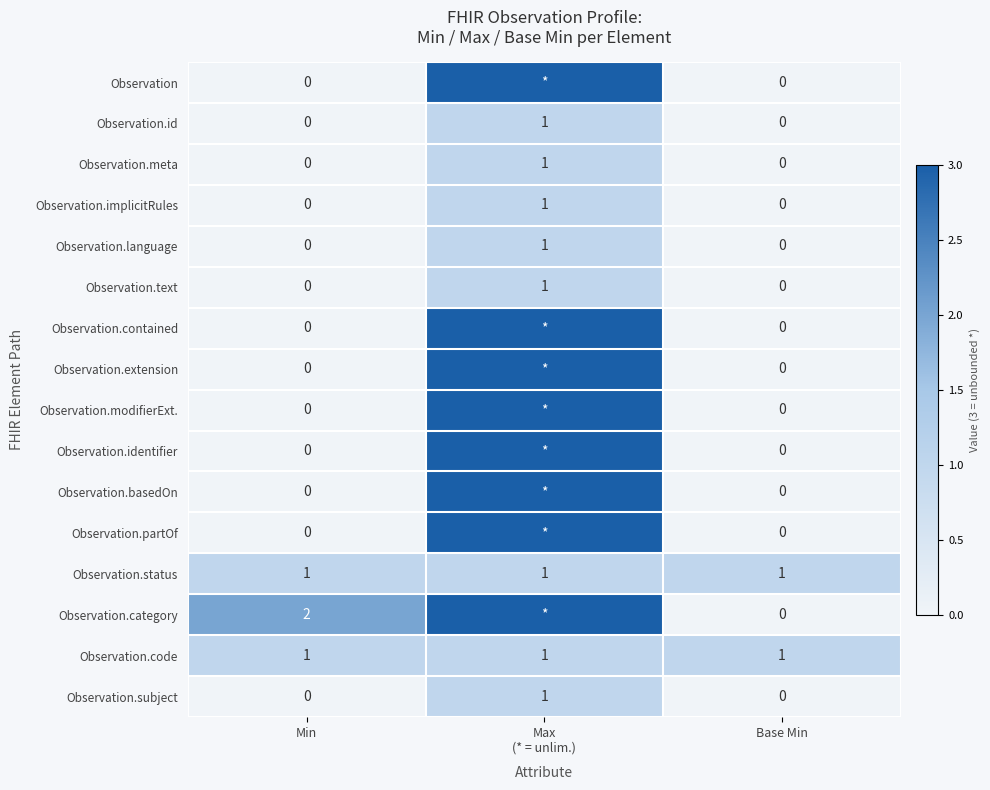

Count the Observation.meta values in the range 0 to 1.

3